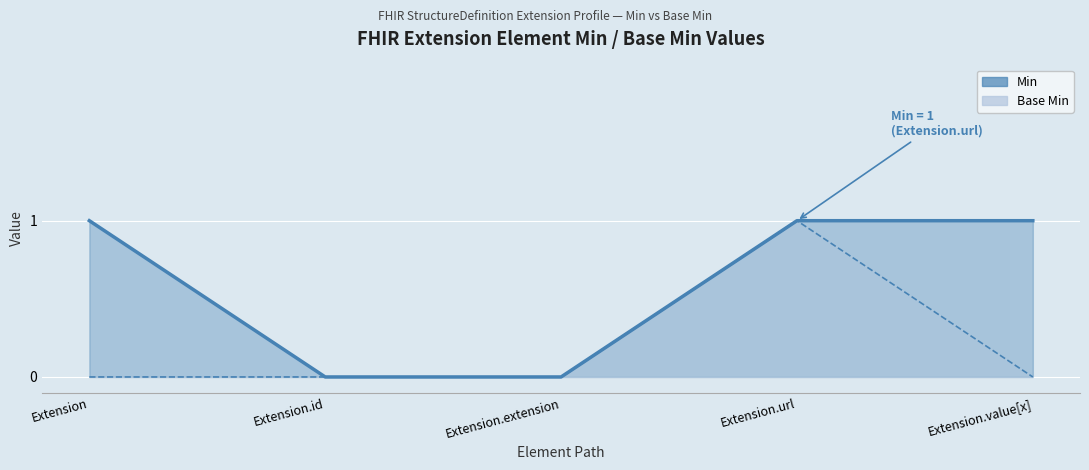

What position from the right is Extension.value[x]?

1